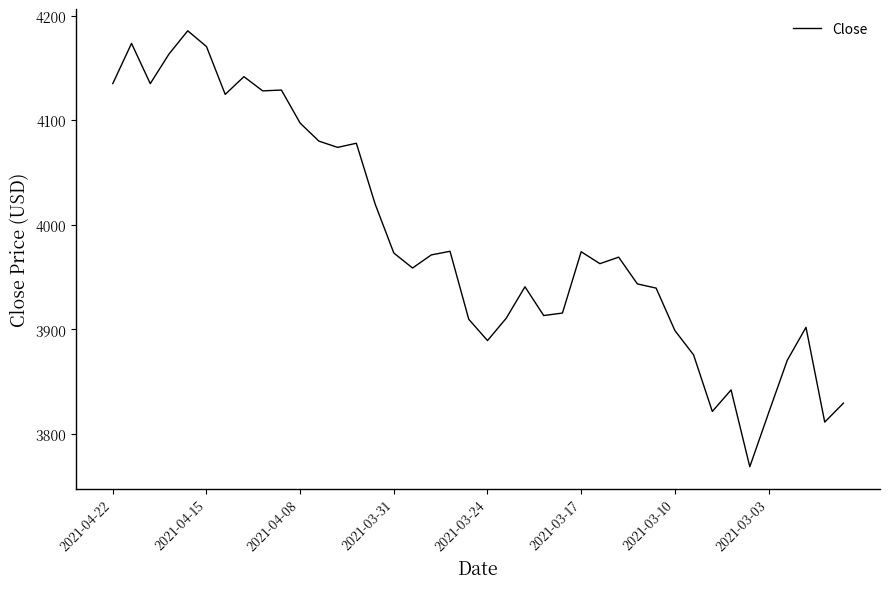

What is the smallest value displayed?

3768.5